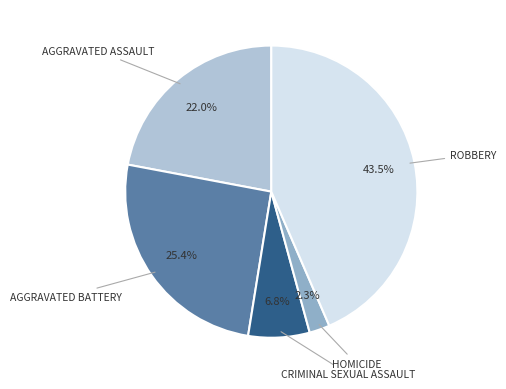

Is there a majority slice in this chart?

No